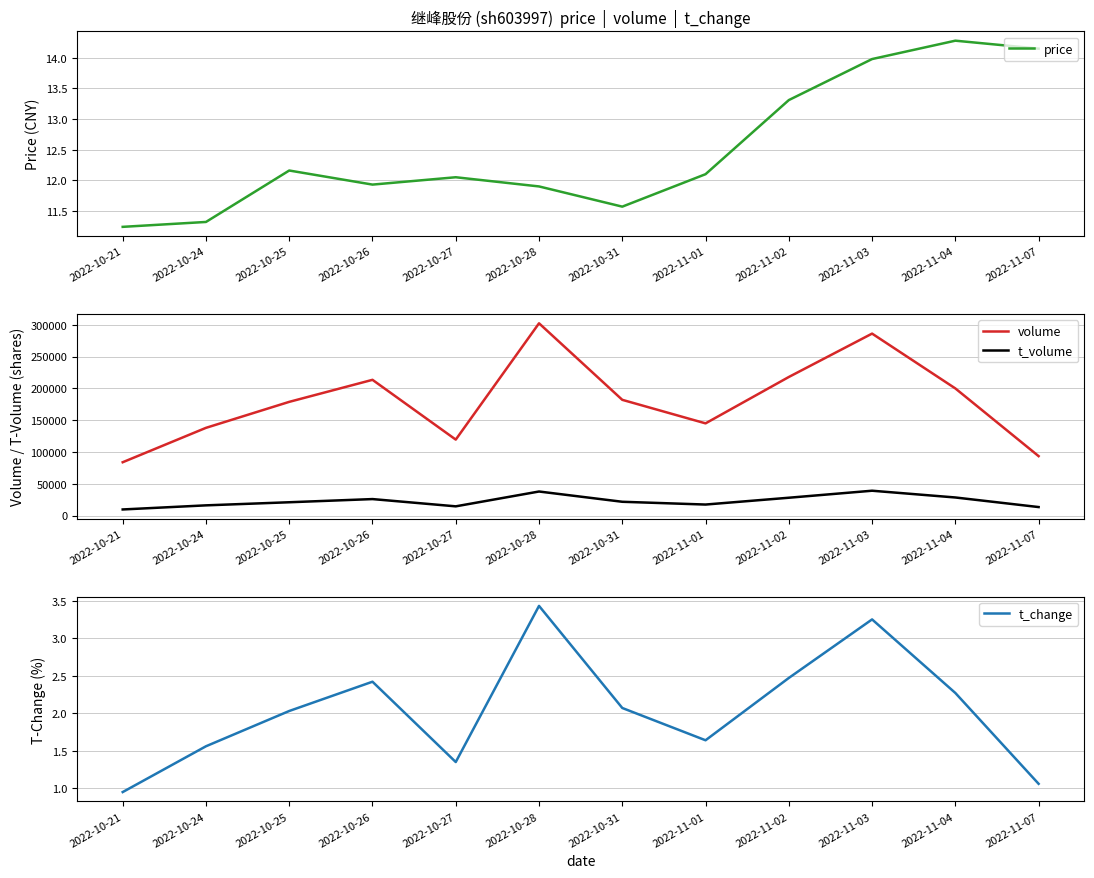

Between 2022-11-04 and 2022-10-21, which is larger?

2022-11-04